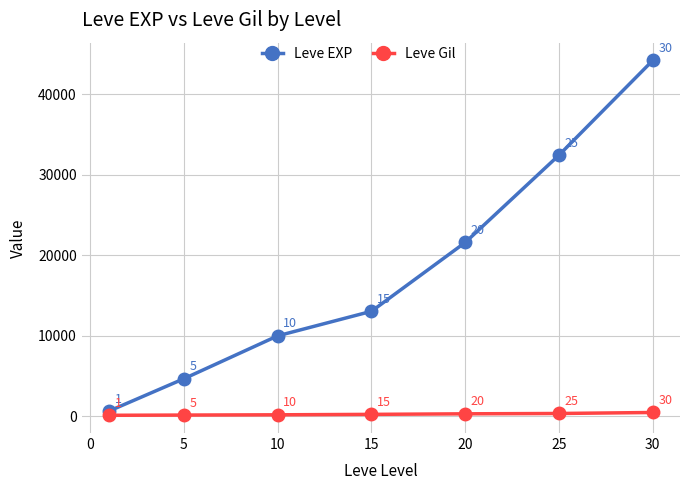

List the series in order of their overall mean, highest first.

Leve EXP, Leve Gil